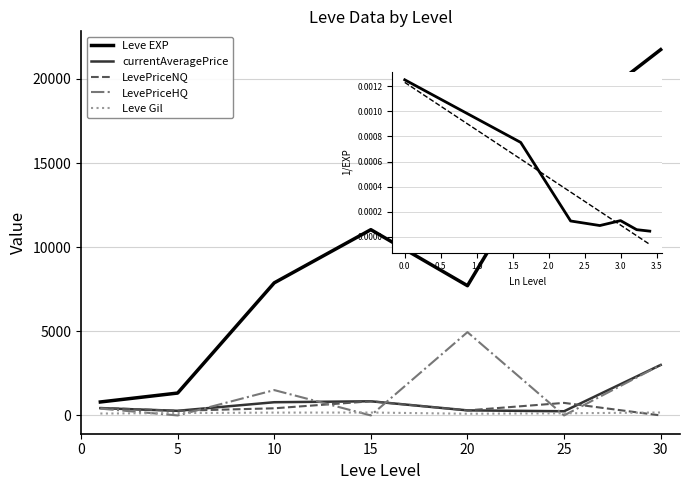

Which series has the largest total across all categories?

Leve EXP